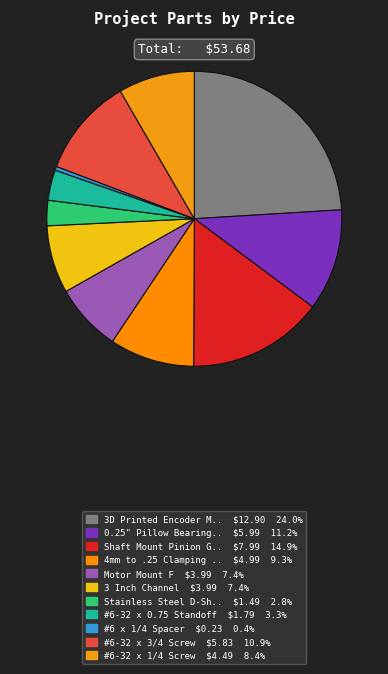

Is there a majority slice in this chart?

No